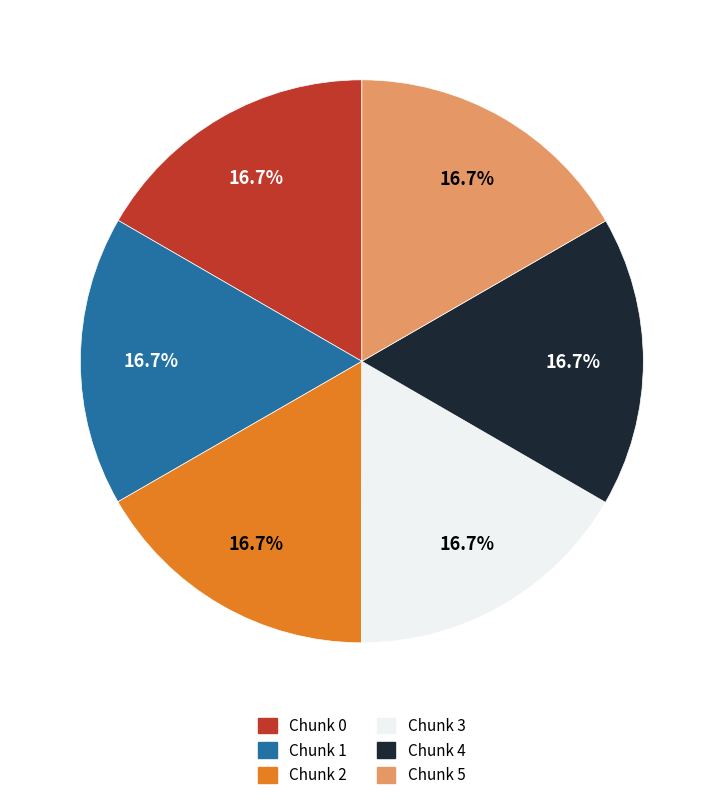

What percentage is NOT represented by Chunk 0?

83.3%